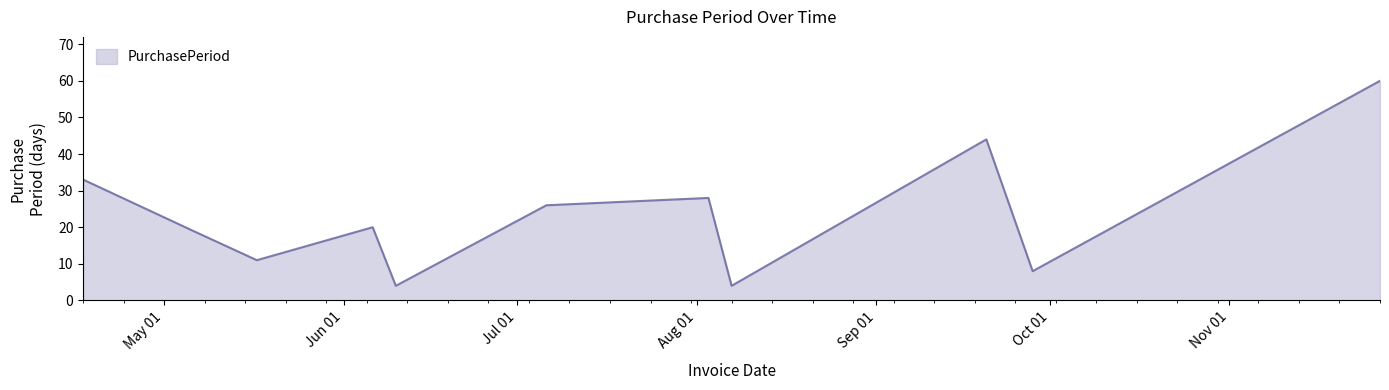

What is the average value?

23